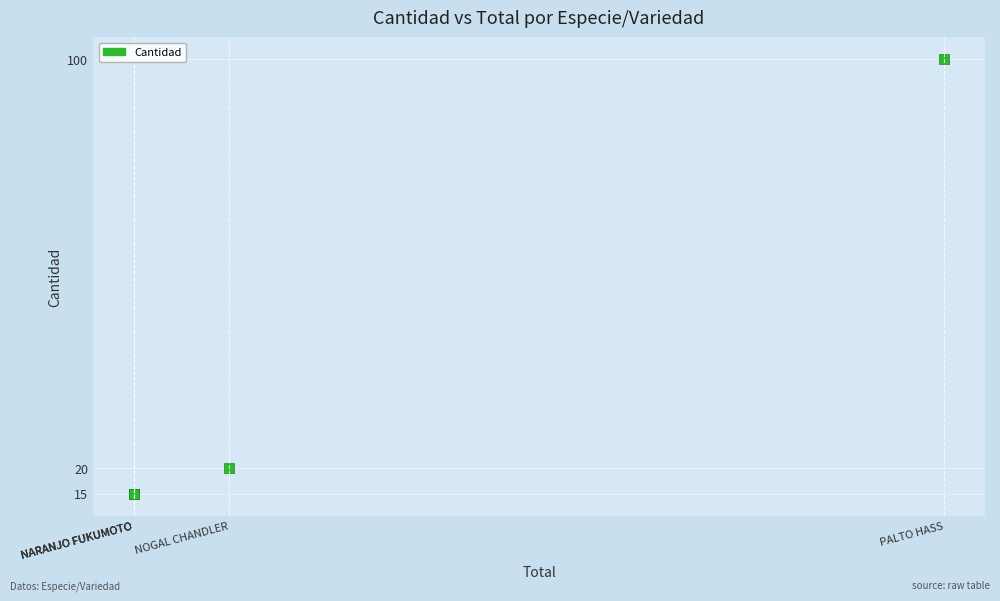

What Y value in the scatter plot is closest to 57?

20